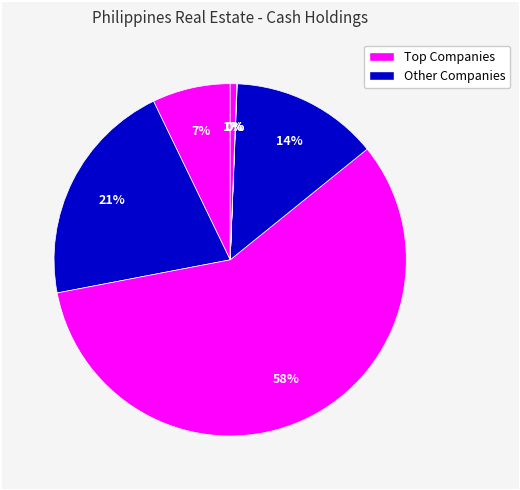

Count the number of slices in the pie.

7